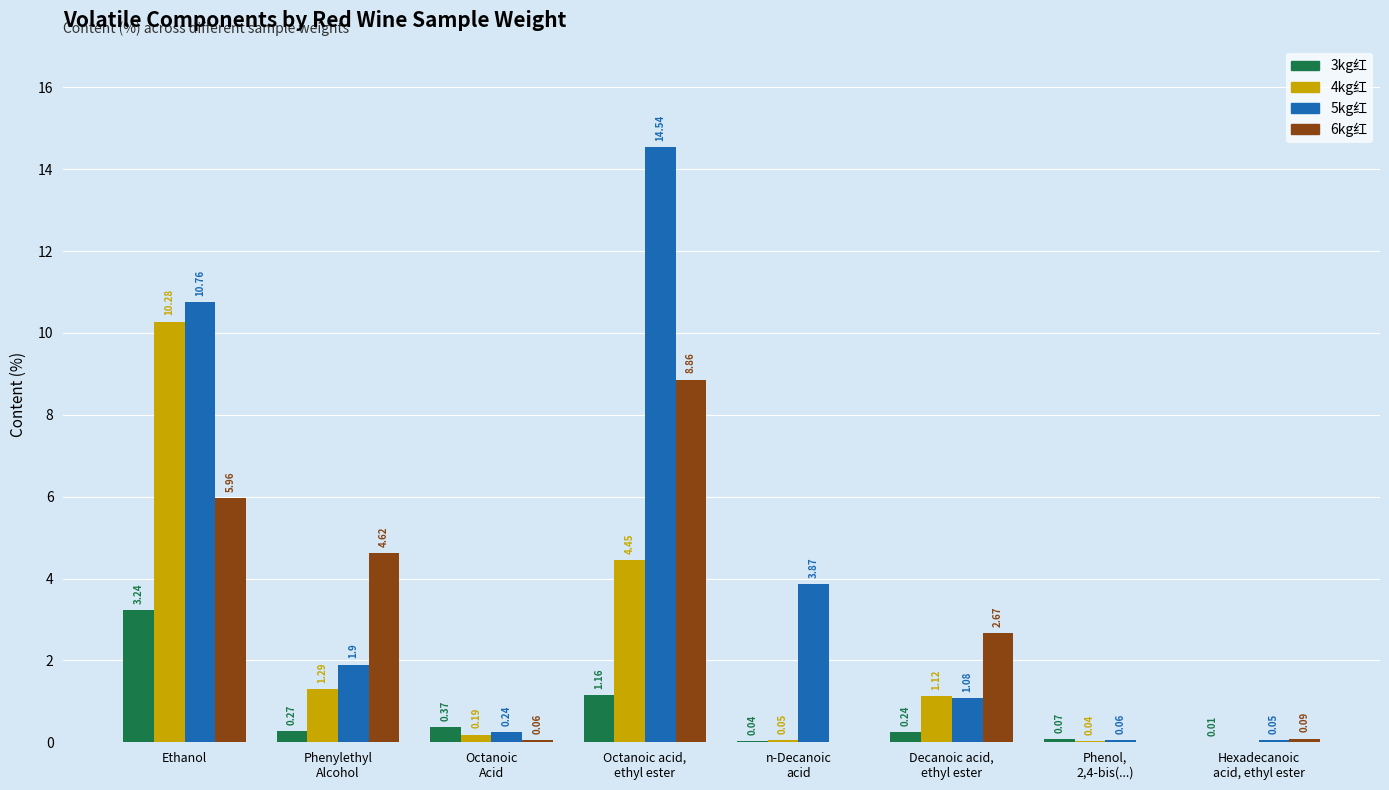

The 6kg红 series shows 0.0 at Phenol,
2,4-bis(...). True or false?

True